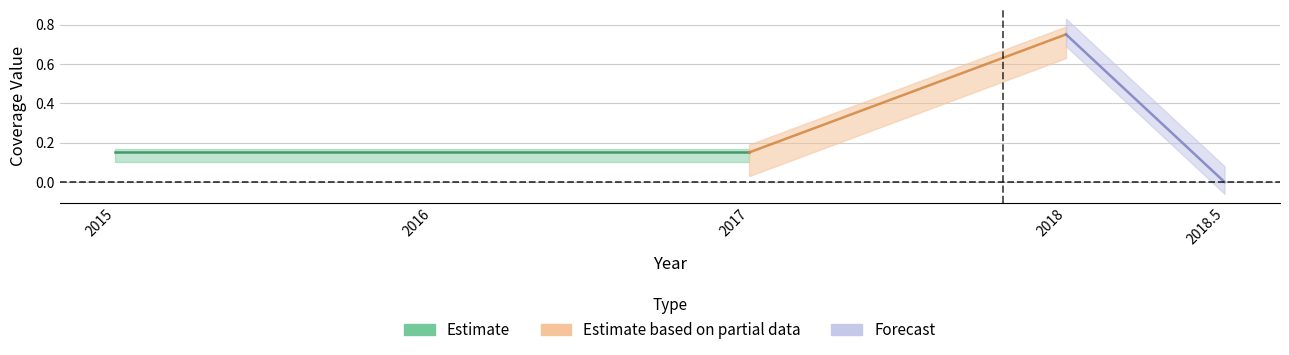

True or false: row2_values and row0_values cross at least once.

False